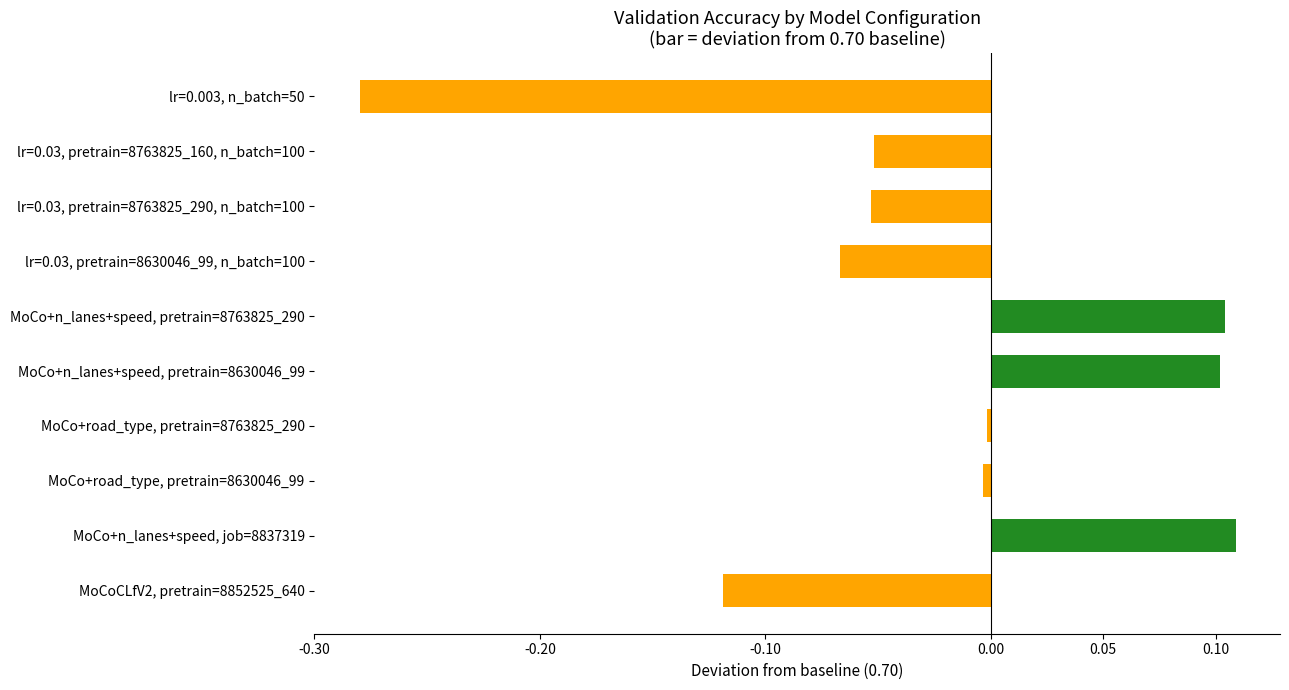

What is the label of the 7th bar from the bottom?

lr=0.03, pretrain=8630046_99, n_batch=100